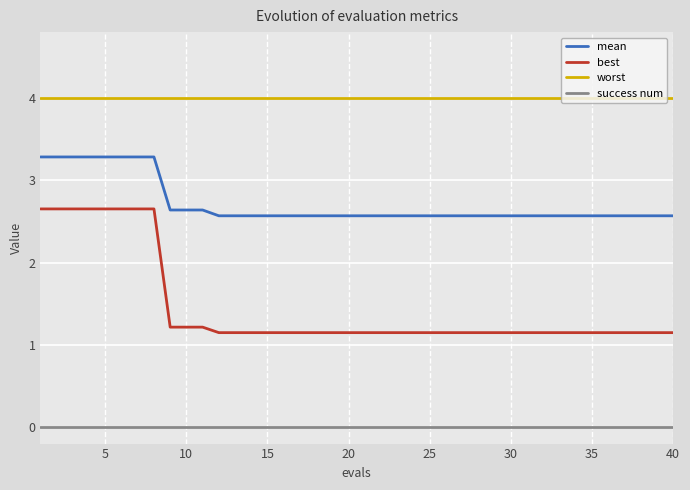

List the series in order of their peak value, highest first.

worst, mean, best, success num